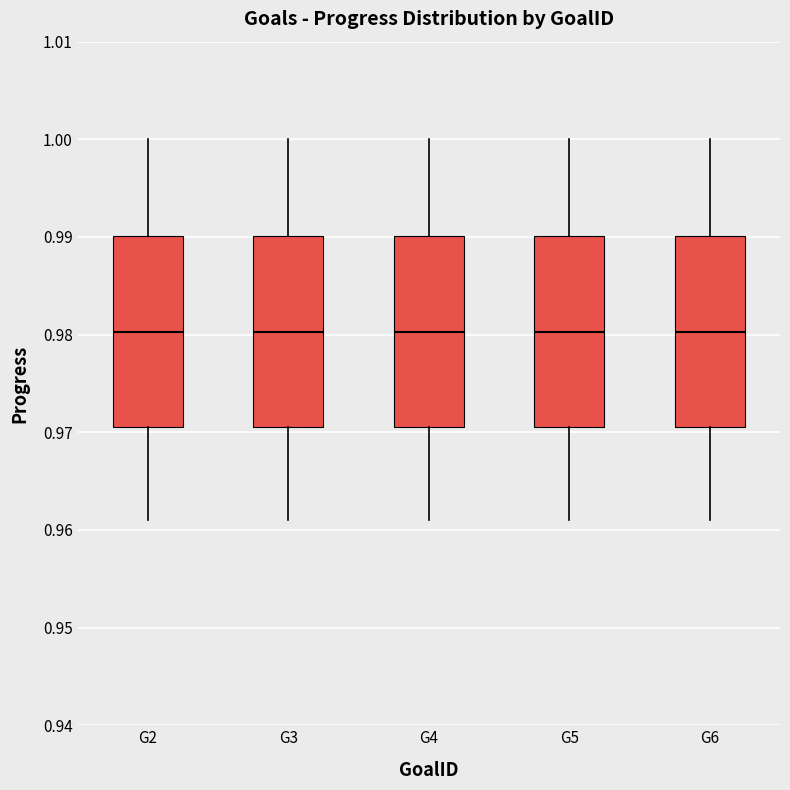

Reading left to right, read every box against the y-axis: the position of its median line, the range the box covers, and the ends of its whiskers. The values are not printed on the chart, so give them approximately, as read against the axis.

G2: median 0.980, box 0.971 to 0.990, whiskers 0.961 to 1.000
G3: median 0.980, box 0.971 to 0.990, whiskers 0.961 to 1.000
G4: median 0.980, box 0.971 to 0.990, whiskers 0.961 to 1.000
G5: median 0.980, box 0.971 to 0.990, whiskers 0.961 to 1.000
G6: median 0.980, box 0.971 to 0.990, whiskers 0.961 to 1.000